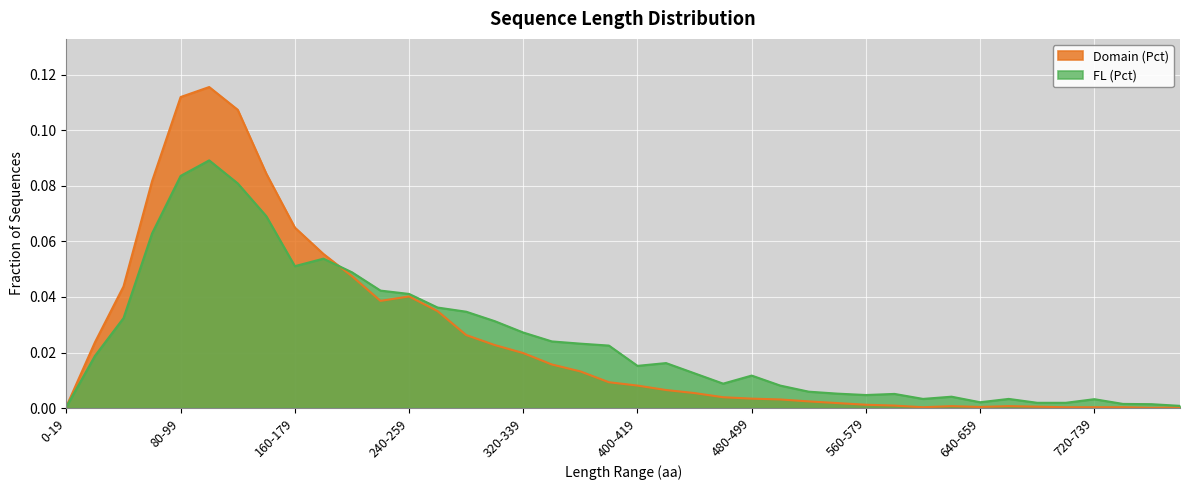

True or false: FL (Pct) has a value of 0.1 at 120-139.

True